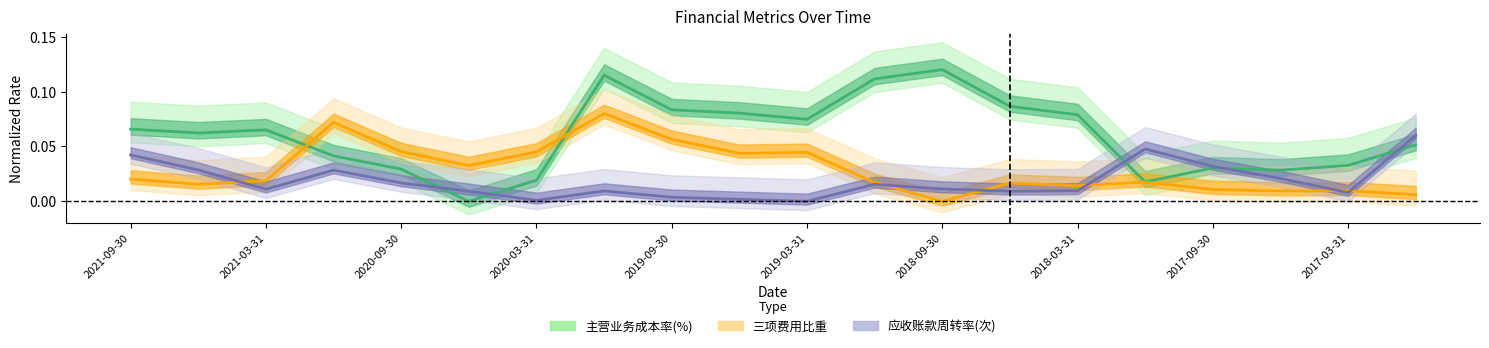

How many data points in 主营业务成本率(%) are above 0?

19